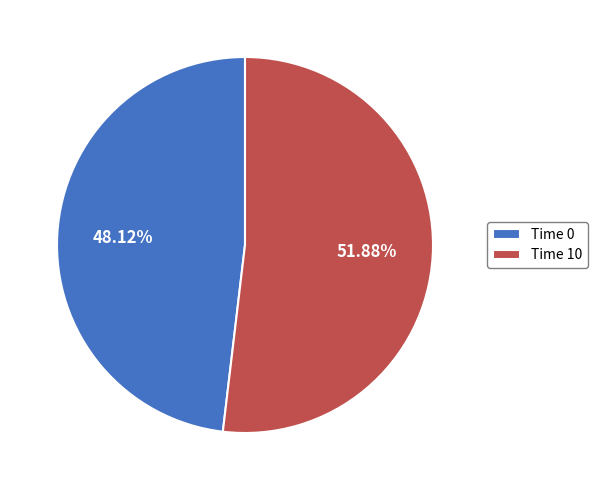

Count the number of slices in the pie.

2